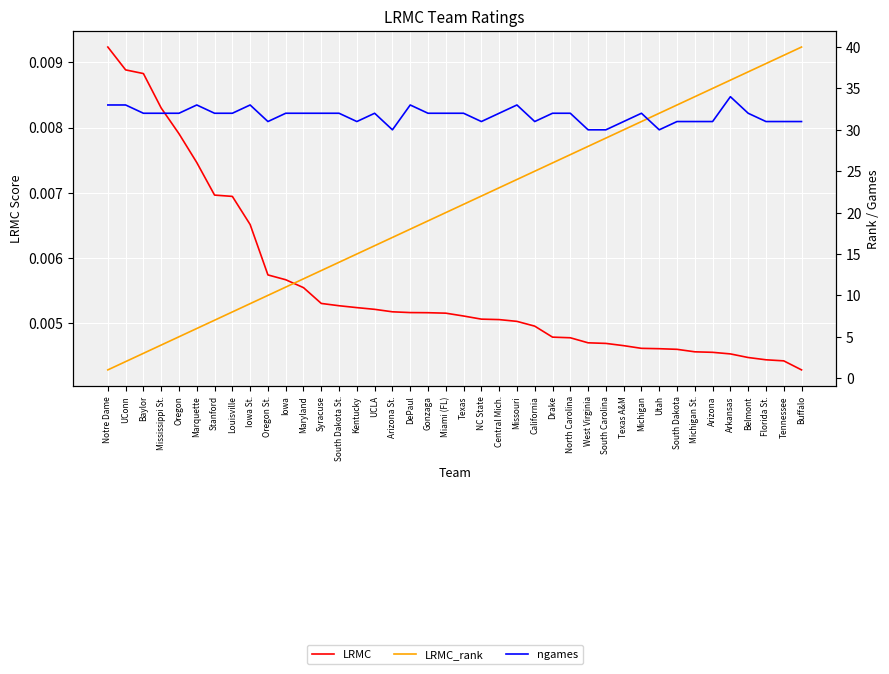

Reading left to right, list all the values displayed in this chart.

LRMC: Notre Dame=0.0	UConn=0.0	Baylor=0.0	Mississippi St.=0.0	Oregon=0.0	Marquette=0.0	Stanford=0.0	Louisville=0.0	Iowa St.=0.0	Oregon St.=0.0	Iowa=0.0	Maryland=0.0	Syracuse=0.0	South Dakota St.=0.0	Kentucky=0.0	UCLA=0.0	Arizona St.=0.0	DePaul=0.0	Gonzaga=0.0	Miami (FL)=0.0	Texas=0.0	NC State=0.0	Central Mich.=0.0	Missouri=0.0	California=0.0	Drake=0.0	North Carolina=0.0	West Virginia=0.0	South Carolina=0.0	Texas A&M=0.0	Michigan=0.0	Utah=0.0	South Dakota=0.0	Michigan St.=0.0	Arizona=0.0	Arkansas=0.0	Belmont=0.0	Florida St.=0.0	Tennessee=0.0	Buffalo=0.0
LRMC_rank: Notre Dame=1.0	UConn=2.0	Baylor=3.0	Mississippi St.=4.0	Oregon=5.0	Marquette=6.0	Stanford=7.0	Louisville=8.0	Iowa St.=9.0	Oregon St.=10.0	Iowa=11.0	Maryland=12.0	Syracuse=13.0	South Dakota St.=14.0	Kentucky=15.0	UCLA=16.0	Arizona St.=17.0	DePaul=18.0	Gonzaga=19.0	Miami (FL)=20.0	Texas=21.0	NC State=22.0	Central Mich.=23.0	Missouri=24.0	California=25.0	Drake=26.0	North Carolina=27.0	West Virginia=28.0	South Carolina=29.0	Texas A&M=30.0	Michigan=31.0	Utah=32.0	South Dakota=33.0	Michigan St.=34.0	Arizona=35.0	Arkansas=36.0	Belmont=37.0	Florida St.=38.0	Tennessee=39.0	Buffalo=40.0
ngames: Notre Dame=33.0	UConn=33.0	Baylor=32.0	Mississippi St.=32.0	Oregon=32.0	Marquette=33.0	Stanford=32.0	Louisville=32.0	Iowa St.=33.0	Oregon St.=31.0	Iowa=32.0	Maryland=32.0	Syracuse=32.0	South Dakota St.=32.0	Kentucky=31.0	UCLA=32.0	Arizona St.=30.0	DePaul=33.0	Gonzaga=32.0	Miami (FL)=32.0	Texas=32.0	NC State=31.0	Central Mich.=32.0	Missouri=33.0	California=31.0	Drake=32.0	North Carolina=32.0	West Virginia=30.0	South Carolina=30.0	Texas A&M=31.0	Michigan=32.0	Utah=30.0	South Dakota=31.0	Michigan St.=31.0	Arizona=31.0	Arkansas=34.0	Belmont=32.0	Florida St.=31.0	Tennessee=31.0	Buffalo=31.0